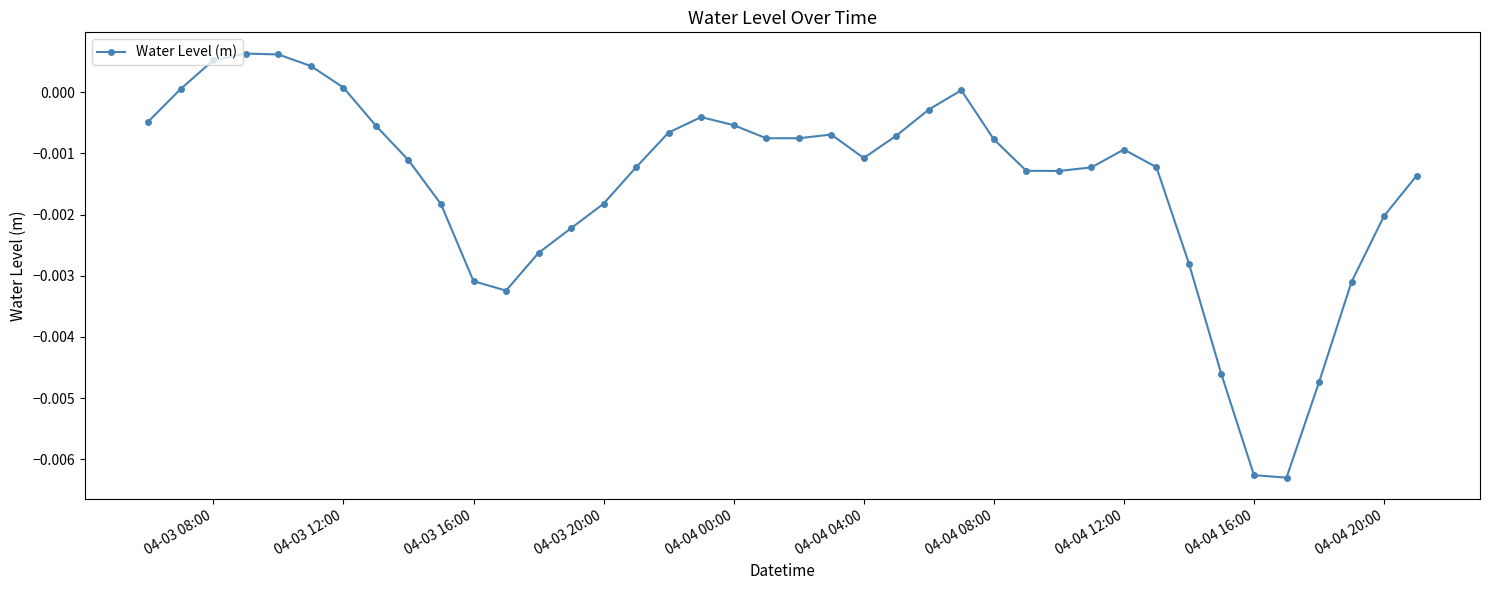

True or false: there are more than 2 points higher than both neighbors.

True